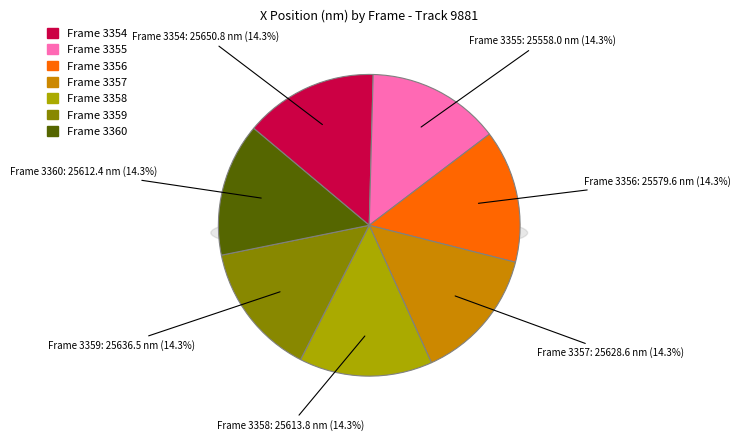

Combined, do 3354 and 3360 account for over 50%?

No